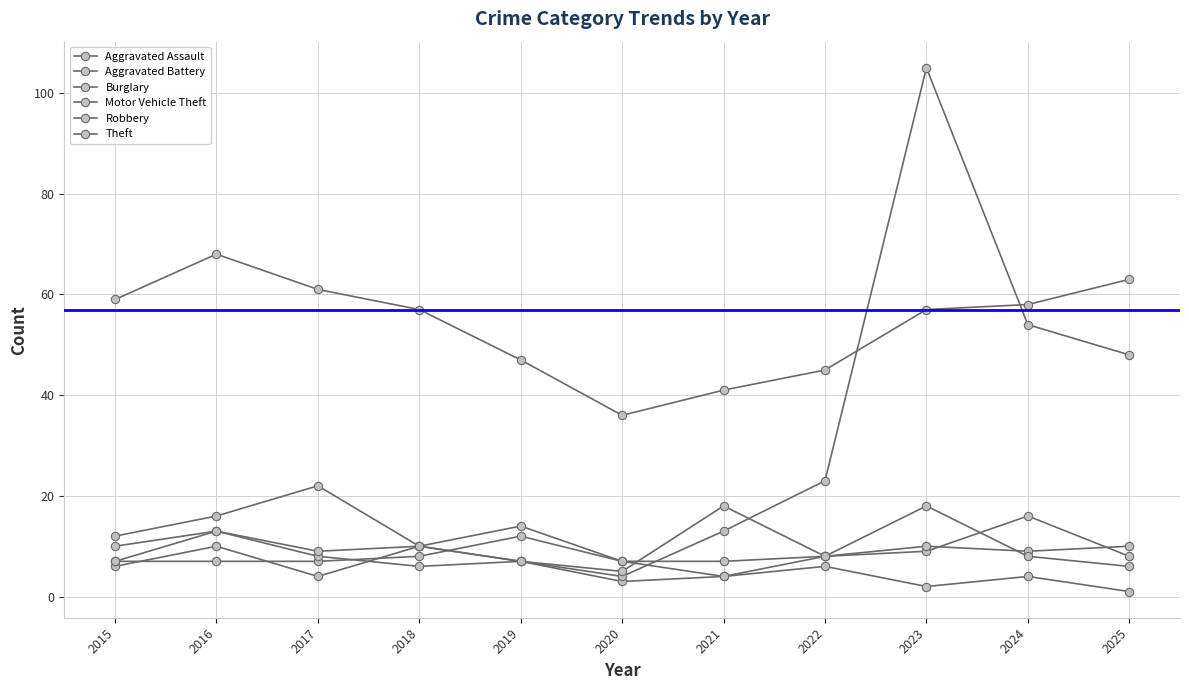

How many distinct data groups are displayed?

6